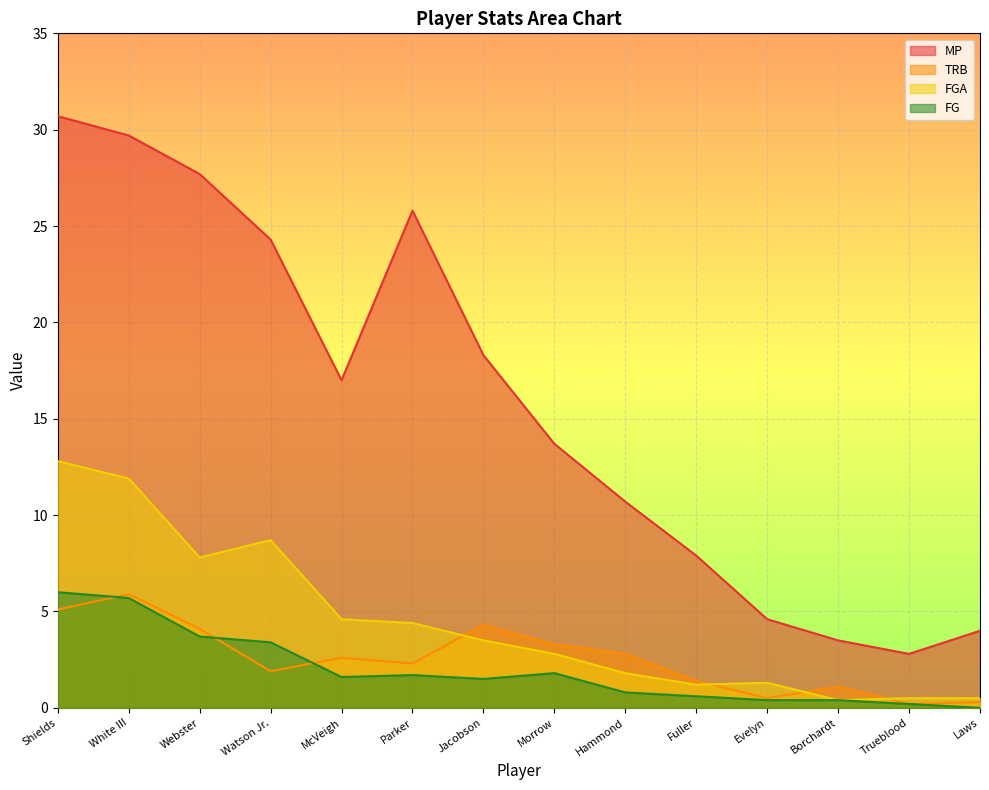

List the labels in order of TRB value, largest first.

White III, Shields, Jacobson, Webster, Morrow, Hammond, McVeigh, Parker, Watson Jr., Fuller, Borchardt, Evelyn, Laws, Trueblood